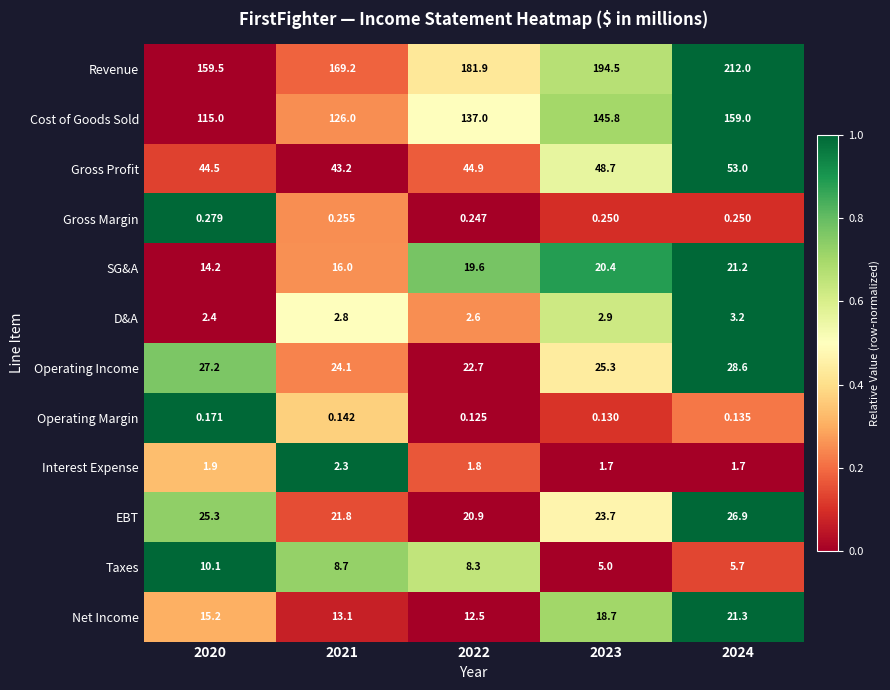

Is the value of Operating Income at 2024 greater than the value of Gross Profit at 2021?

No